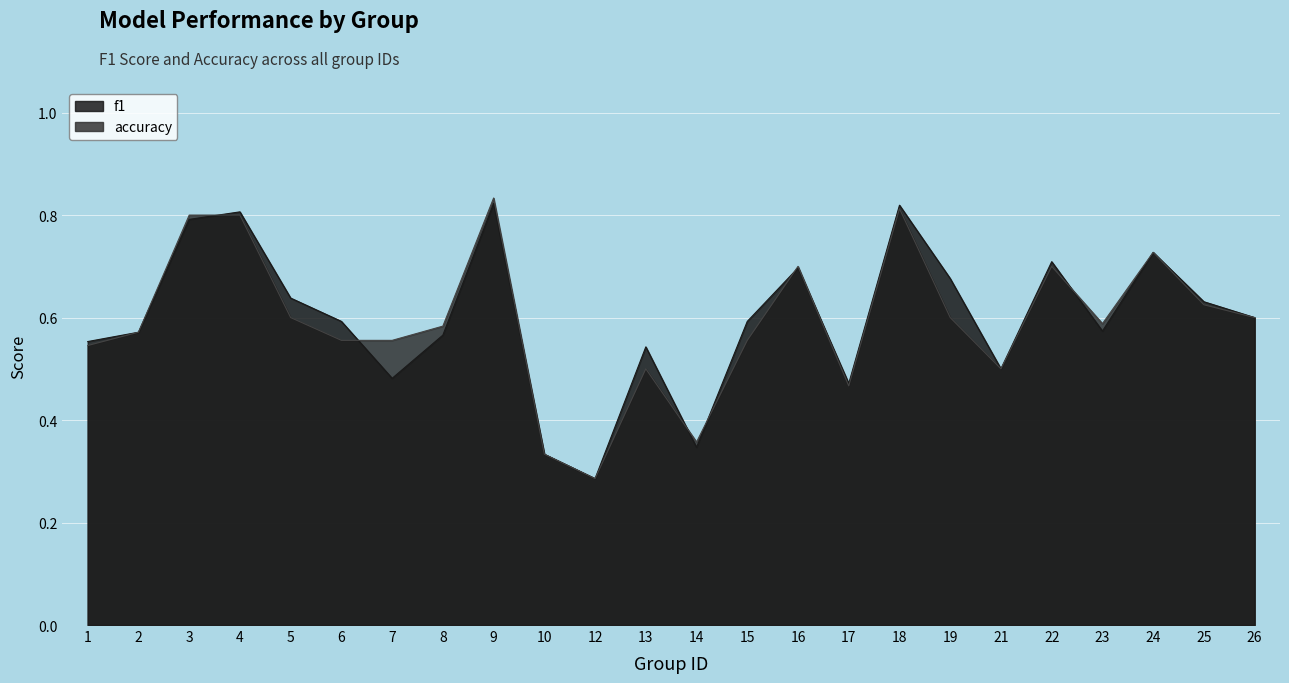

What are all the series names shown in the legend?

f1, accuracy